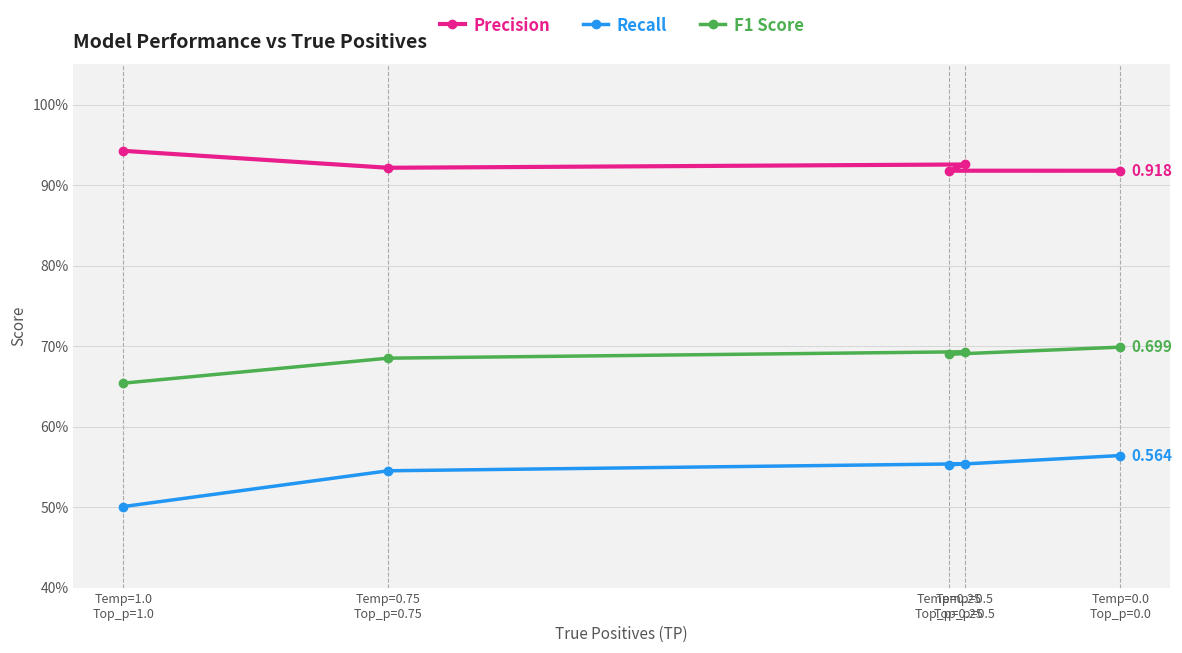

Which series changed the most between Temp=1.0
Top_p=1.0 and Temp=0.75
Top_p=0.75?

Recall